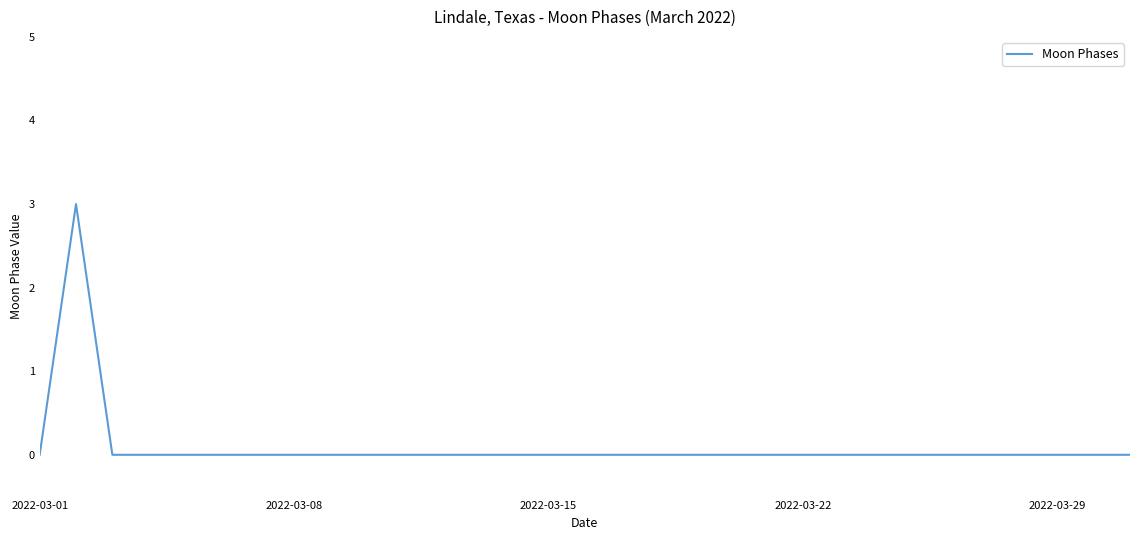

What is the difference between the maximum and minimum values?

3